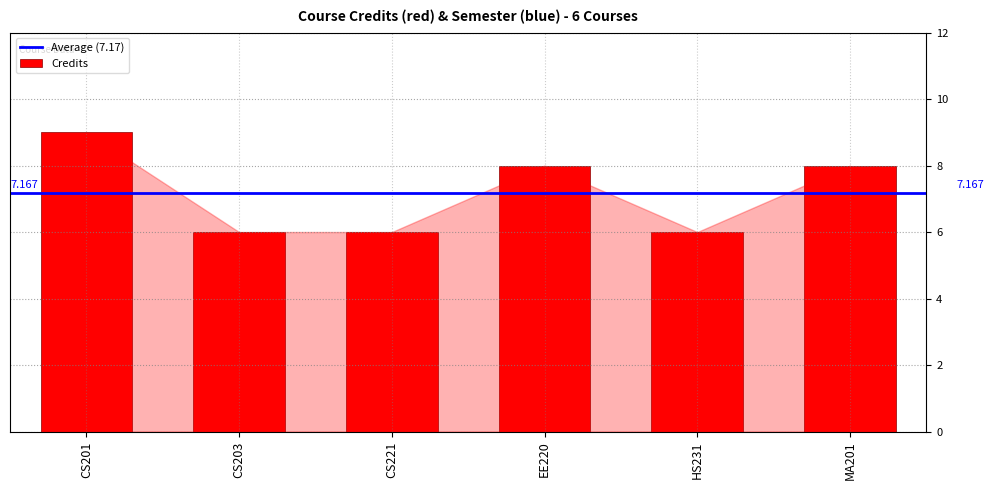

Are the bars horizontal?

No